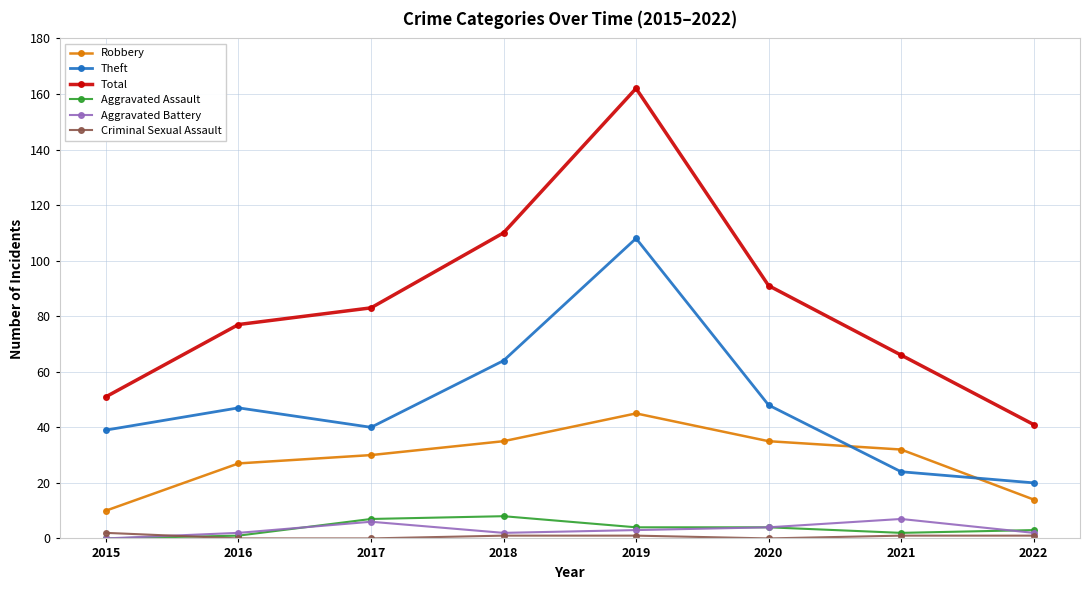

What is the difference between the maximum and minimum values in the Criminal Sexual Assault series?

2